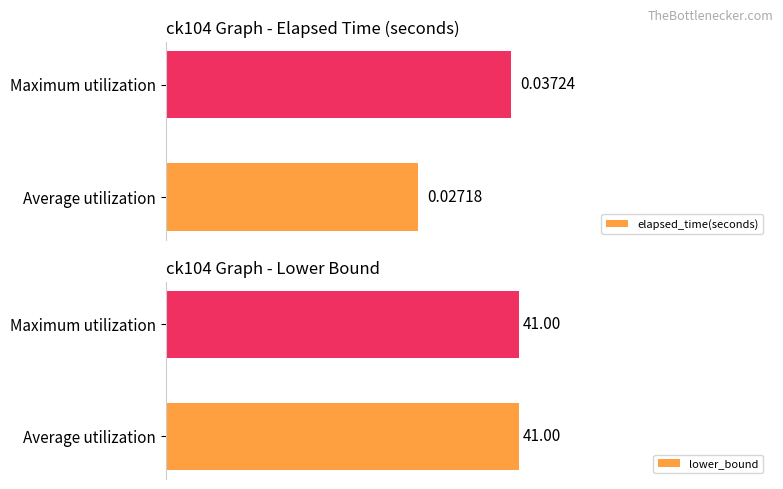

Where is elapsed_time(seconds) nearest to the value 0?

Average utilization